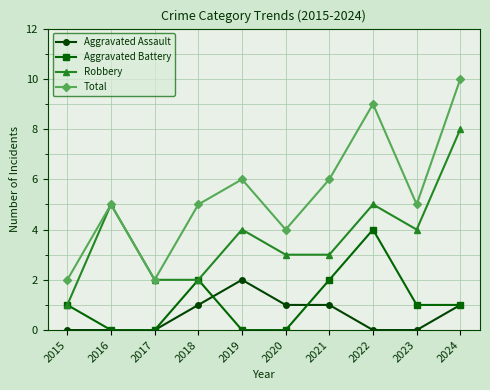

Is it true that Robbery equals 4 at 2019?

True